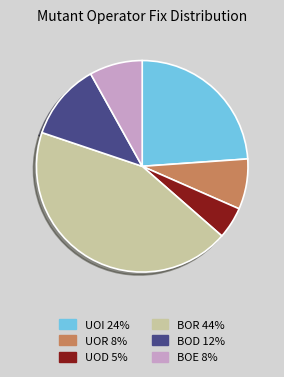

Is it true that UOI is 24% of the pie?

True